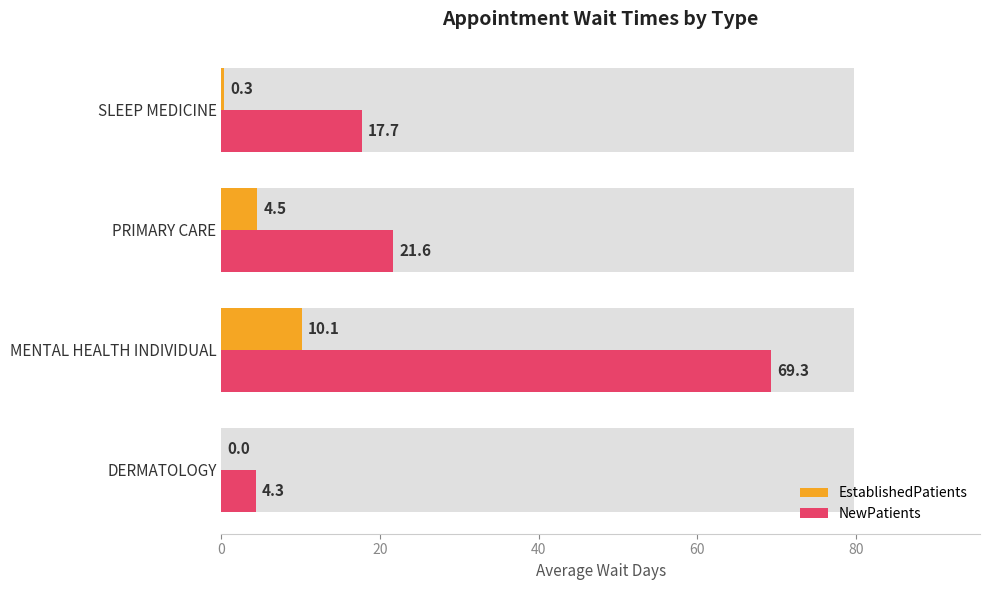

How many bars are there in each group?

2